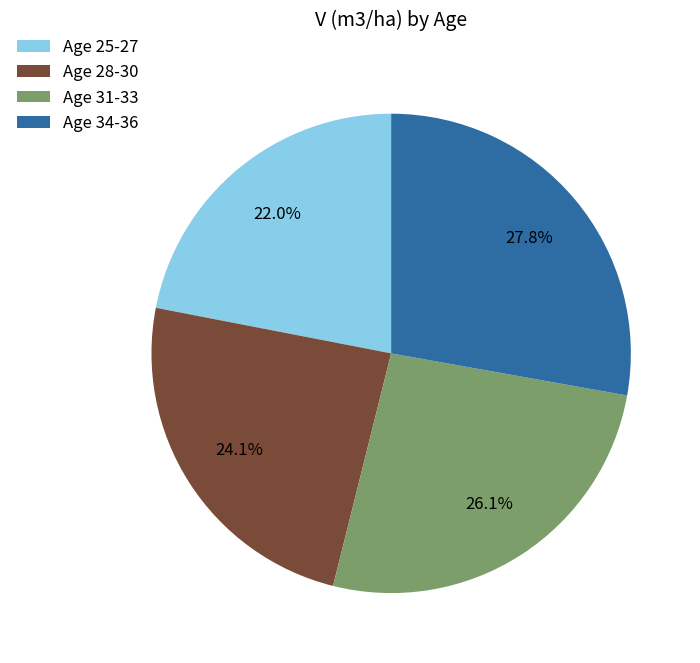

What is the largest slice in the pie chart?

Age 34-36